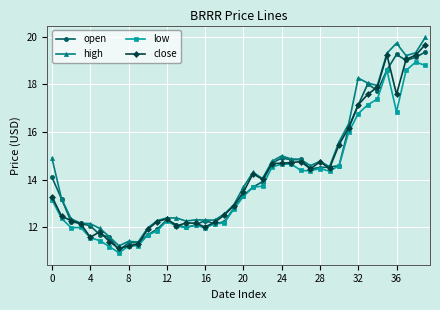

Which series has the widest spread of values?

high